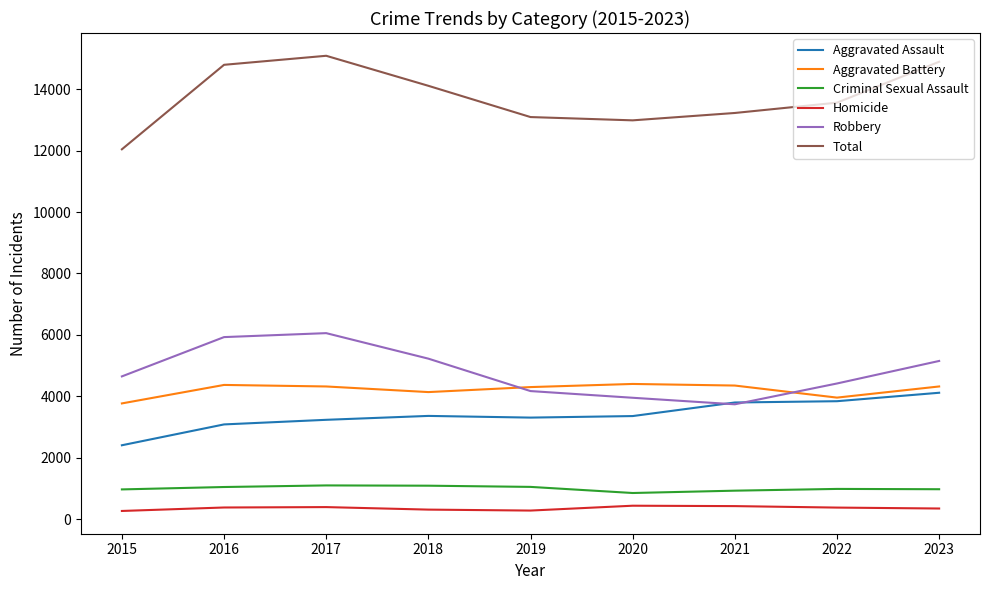

True or false: Aggravated Assault and Total cross at least once.

False